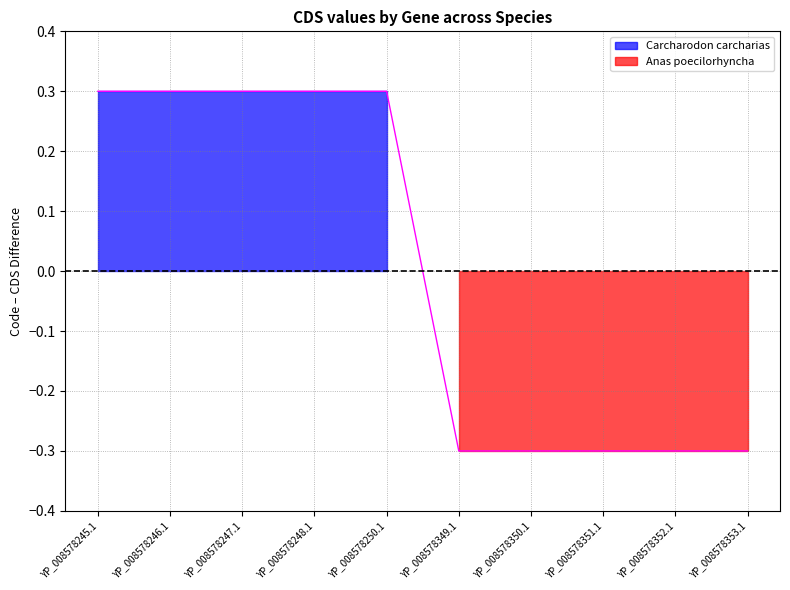

Reading left to right, transcribe all the data shown in this chart.

YP_008578245.1=0.3	YP_008578246.1=0.3	YP_008578247.1=0.3	YP_008578248.1=0.3	YP_008578250.1=0.3	YP_008578349.1=-0.3	YP_008578350.1=-0.3	YP_008578351.1=-0.3	YP_008578352.1=-0.3	YP_008578353.1=-0.3